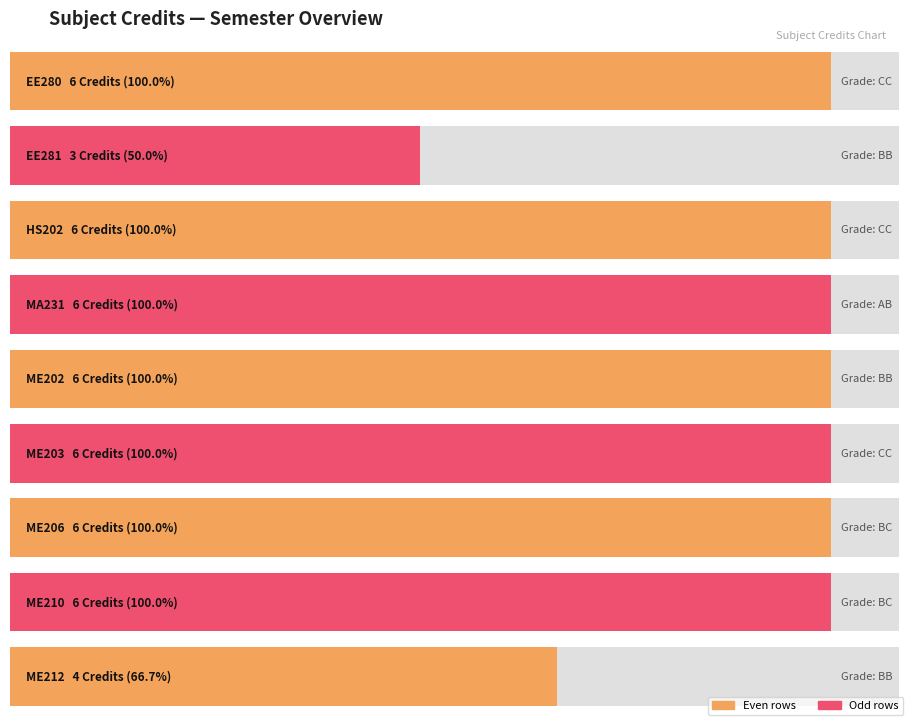

Reading right to left, list all the values displayed in this chart.

ME212=4	ME210=6	ME206=6	ME203=6	ME202=6	MA231=6	HS202=6	EE281=3	EE280=6